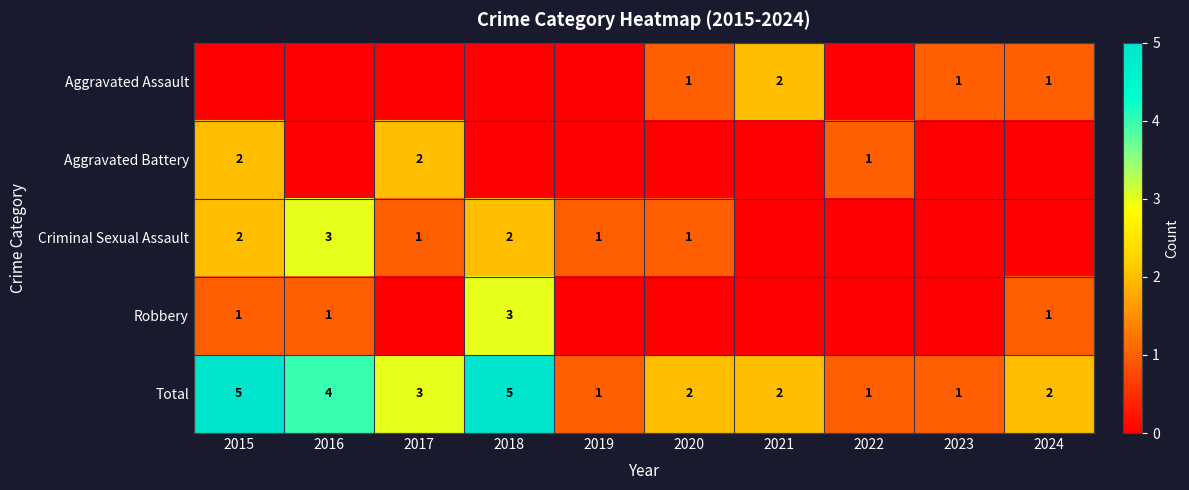

The value of Criminal Sexual Assault at 2019 is 1. True or false?

True